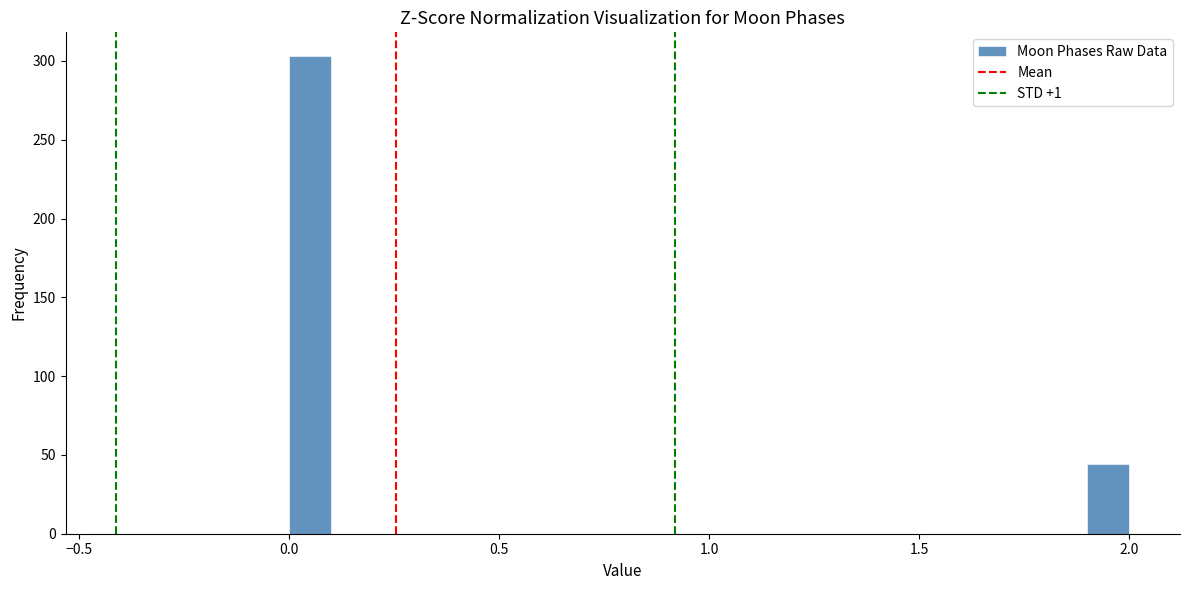

Around what value on the x-axis is the tallest bar? Give the approximate position of its centre, as read against the axis.

0.05